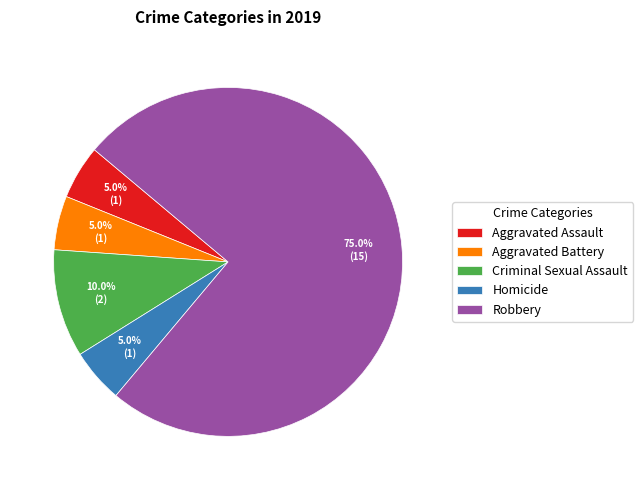

Approximately how many times larger is the value at Aggravated Assault compared to Aggravated Battery?

1.0